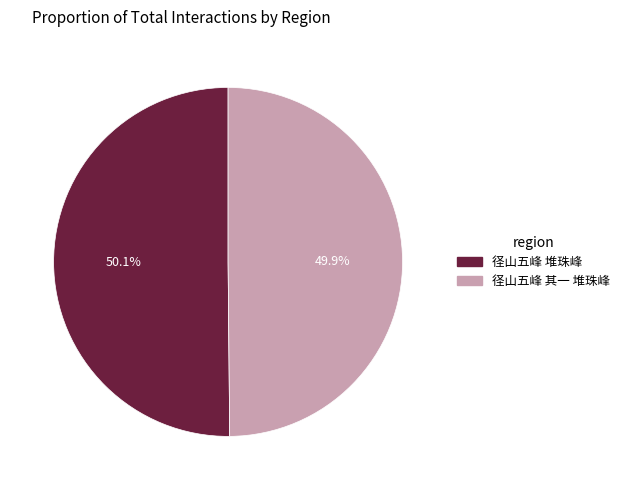

The 径山五峰 其一 堆珠峰 slice represents 50% of the pie. True or false?

True